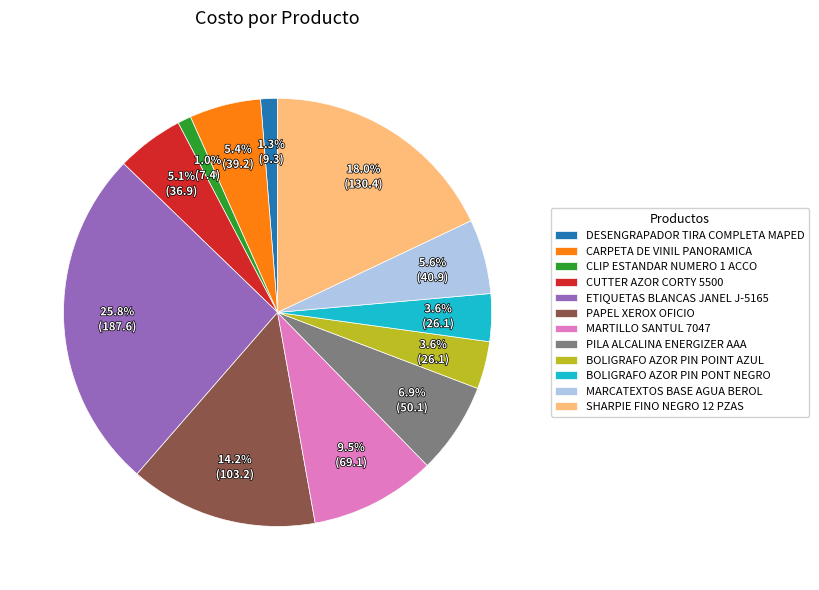

True or false: BOLIGRAFO AZOR PIN POINT AZUL accounts for 4% of the total.

True